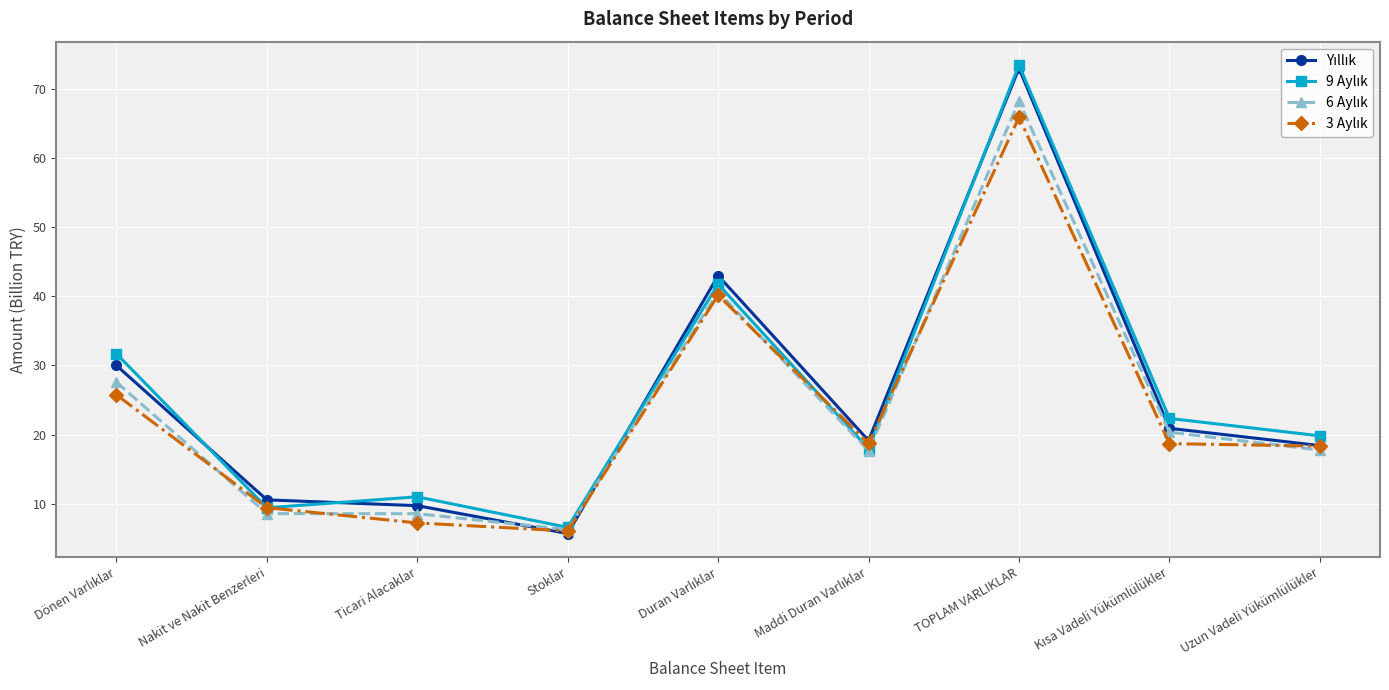

What is the label of the 6th point from the right?

Stoklar